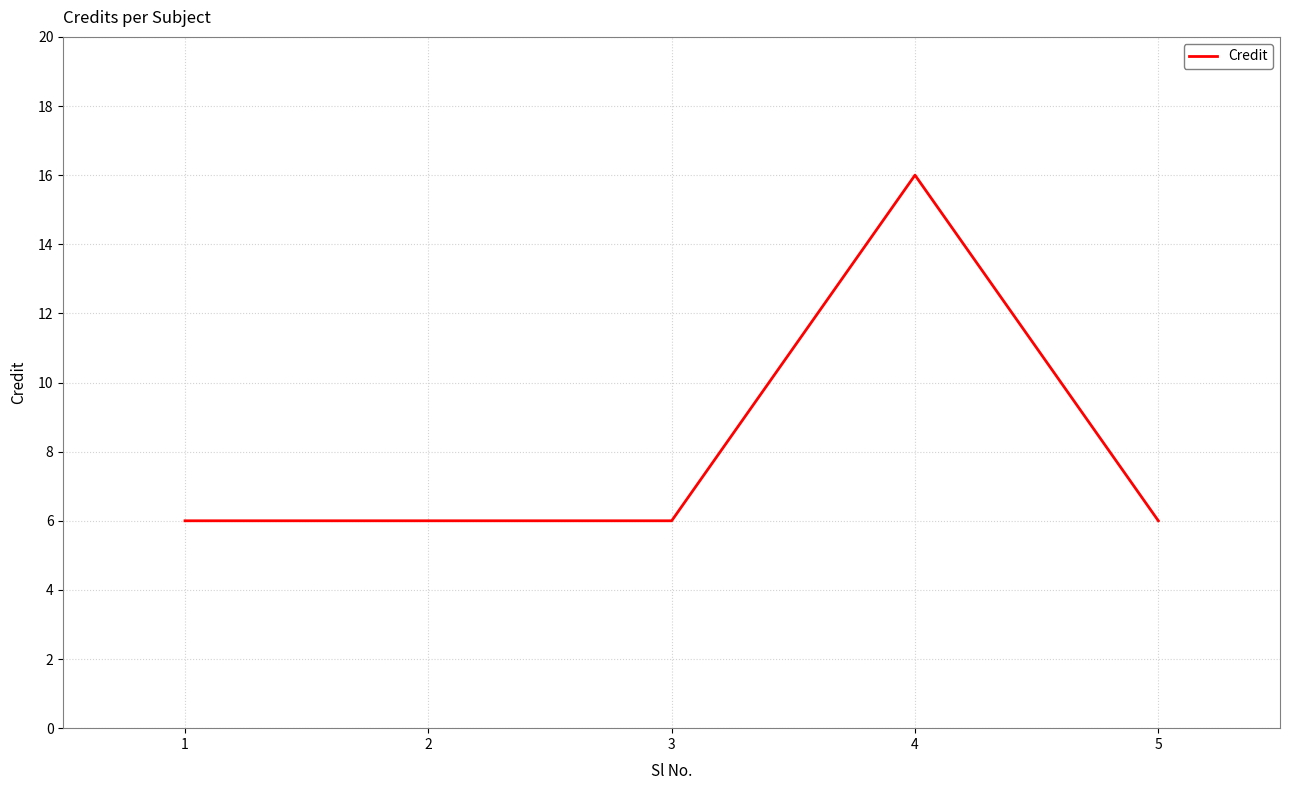

How many distinct data groups are displayed?

1